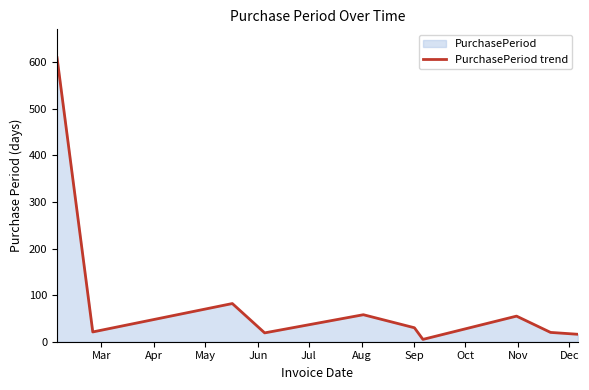

What is the average value?

92